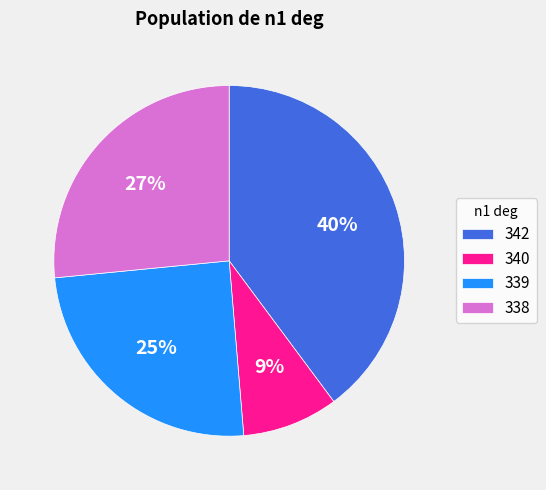

Does 342 represent more than half of the total?

No